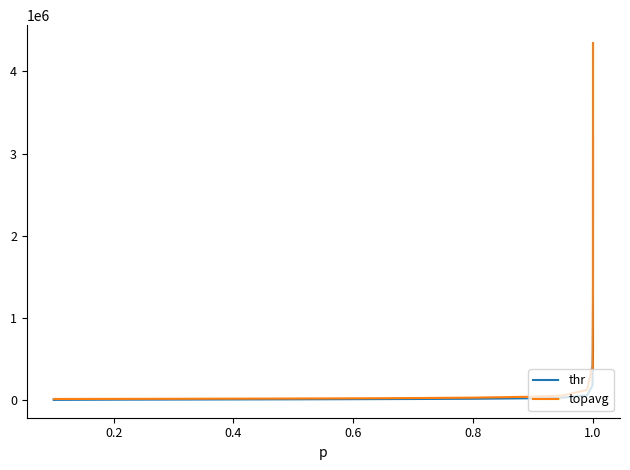

What is the average value of the thr series?

295037.2